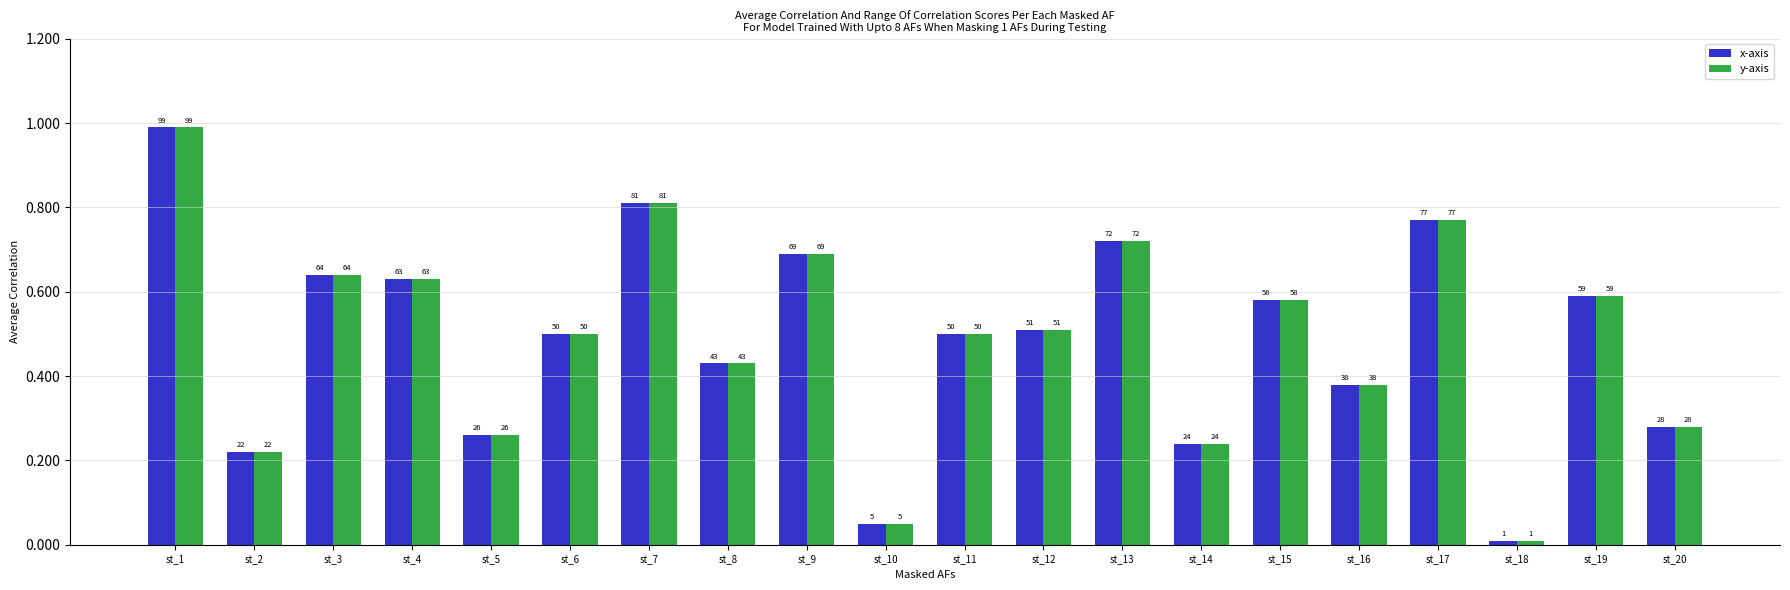

Which category has the lowest value in the y-axis series?

st_18